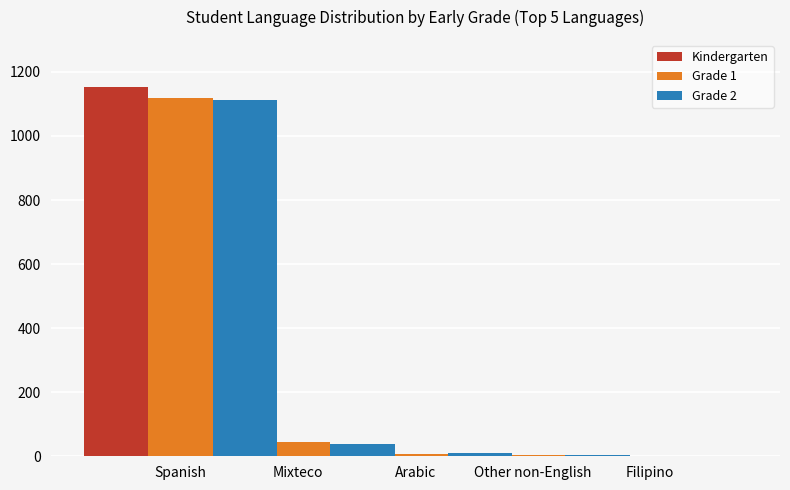

Is it true that Kindergarten equals 1716 at Spanish?

False